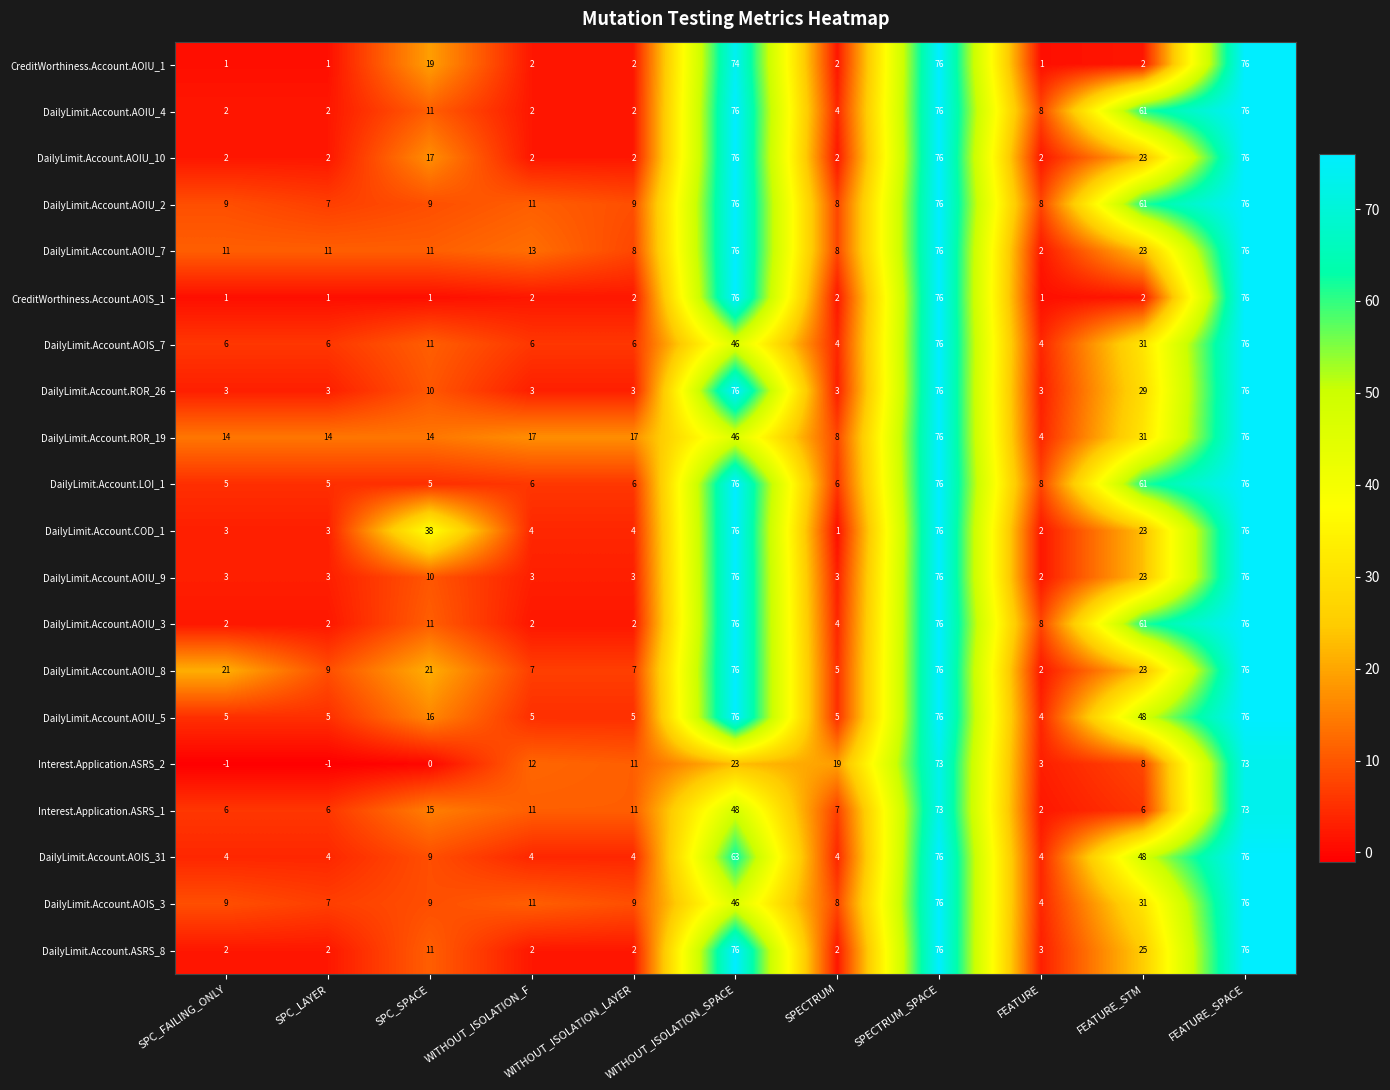

Is it true that DailyLimit.Account.AOIU_9 equals 107 at WITHOUT_ISOLATION_SPACE?

False